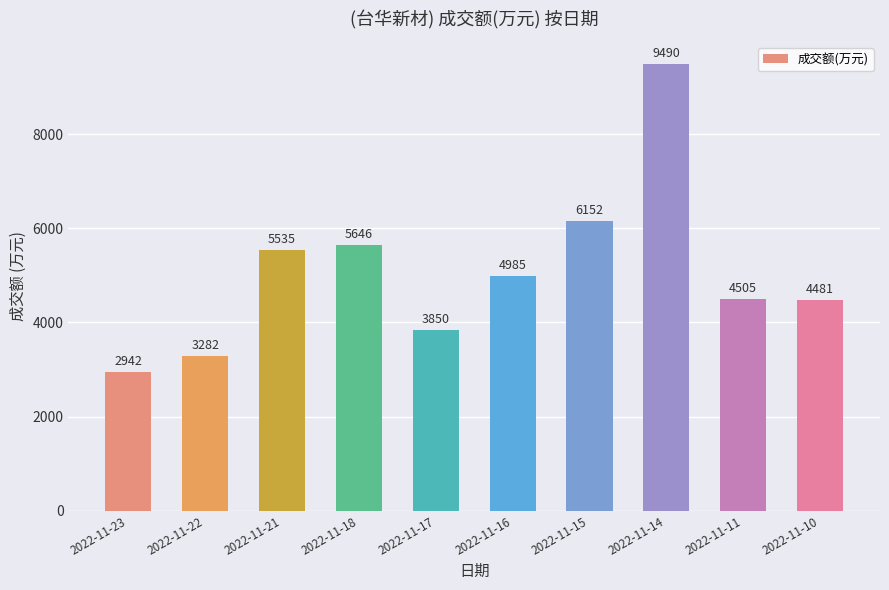

How many categories are shown in the chart?

10